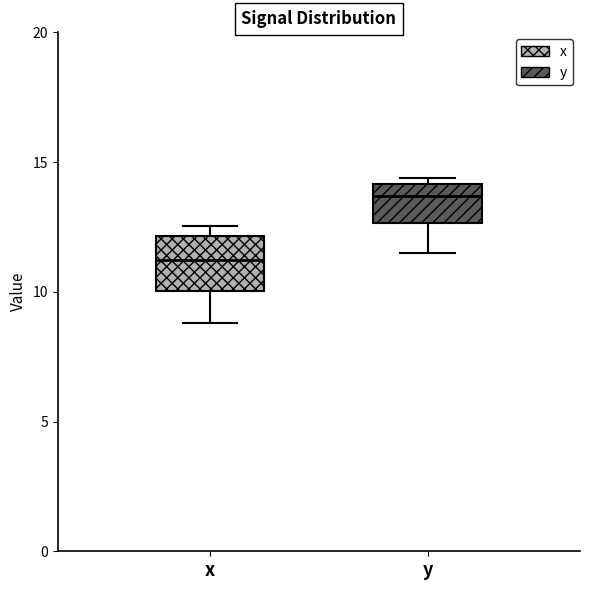

Reading left to right, read every box against the y-axis: the position of its median line, the range the box covers, and the ends of its whiskers. The values are not printed on the chart, so give them approximately, as read against the axis.

x: median 11.0, box 10.0 to 12.0, whiskers 9.0 to 12.5
y: median 13.5, box 12.5 to 14.0, whiskers 11.5 to 14.5